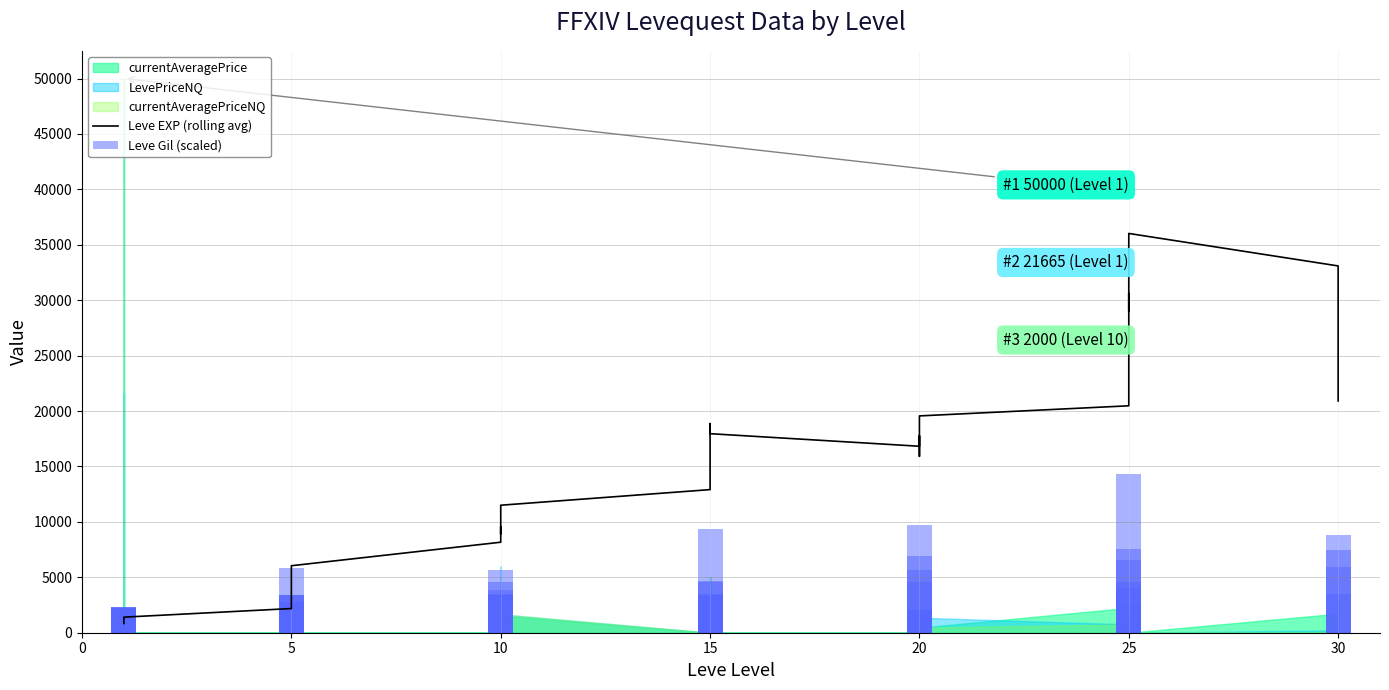

Between 18 and 15, which is larger?

18